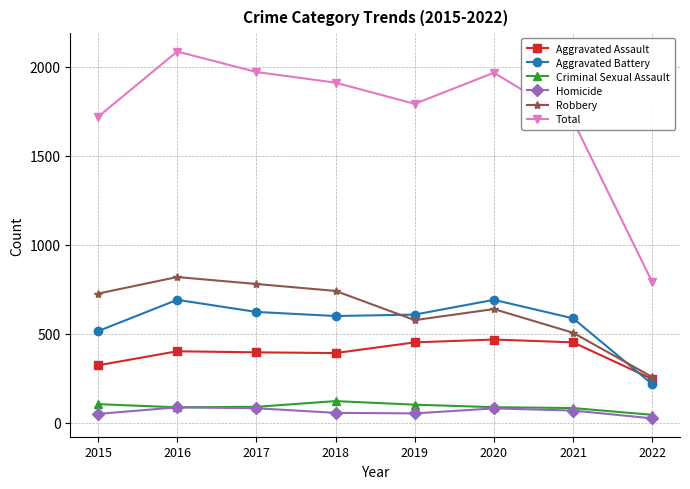

Does the chart have visible grid lines?

Yes